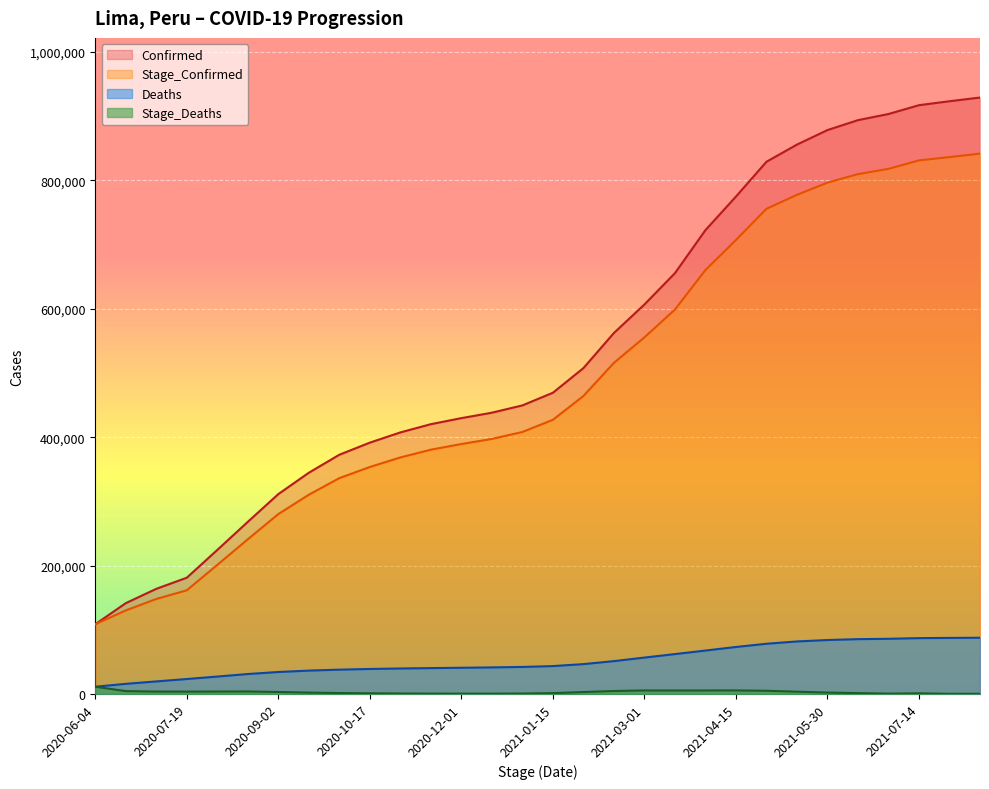

Is it true that Deaths equals 85995 at 2021-06-29?

True